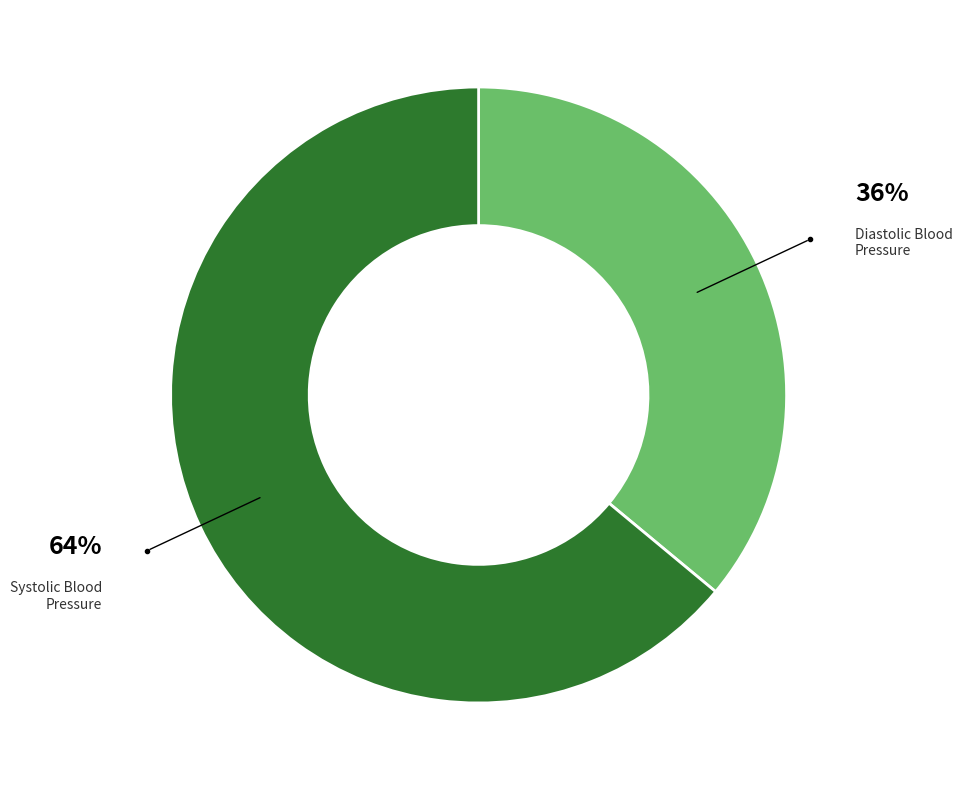

Rank the categories by value from lowest to highest.

Diastolic Blood Pressure, Systolic Blood Pressure